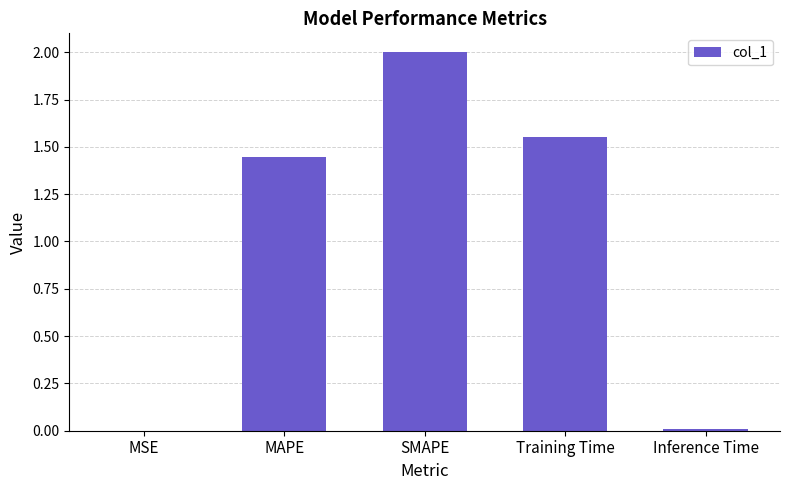

Which category has the highest value across all series?

SMAPE